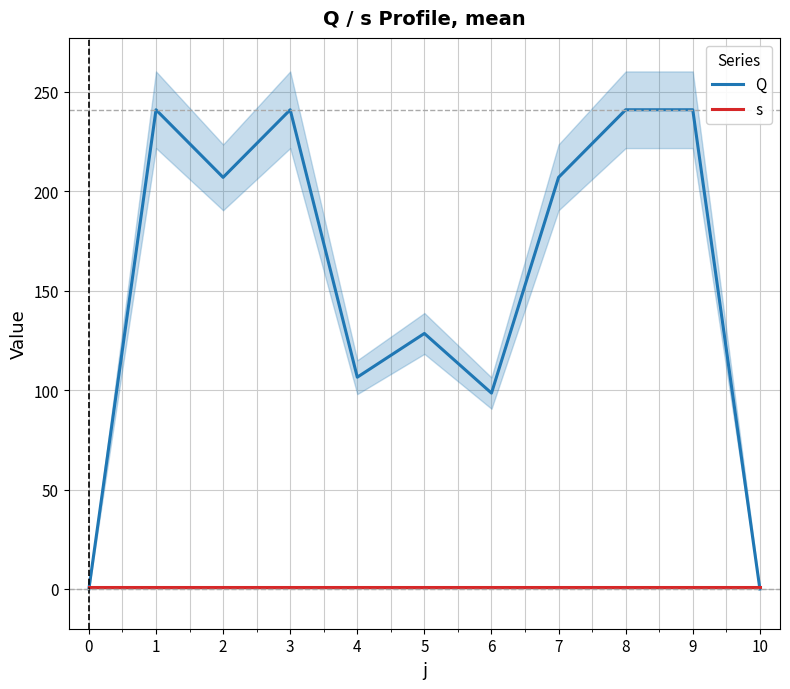

At which label is Q closest to 120?

5